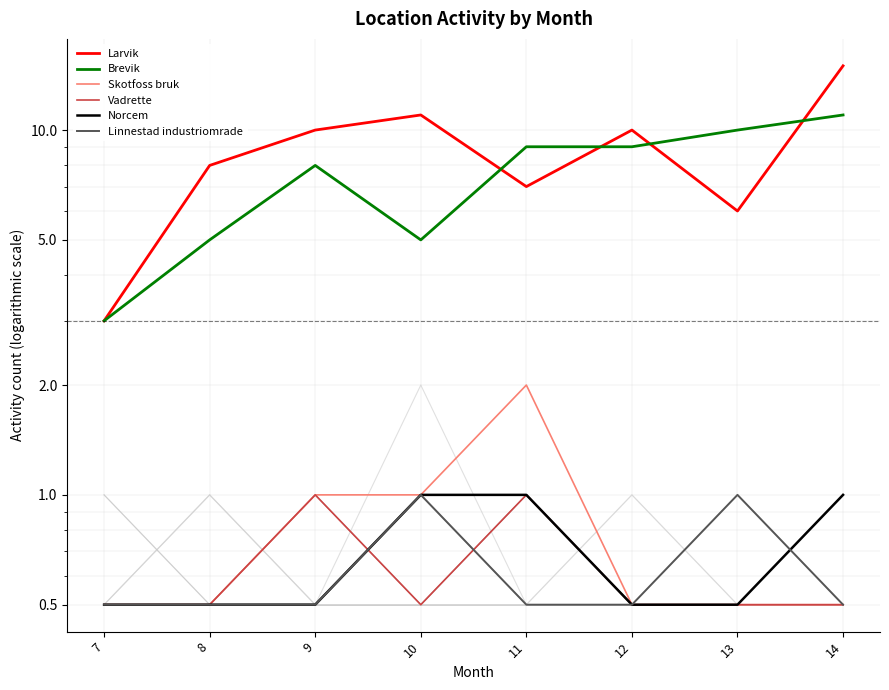

What is the difference between the maximum and minimum values in the Vadrette series?

0.5